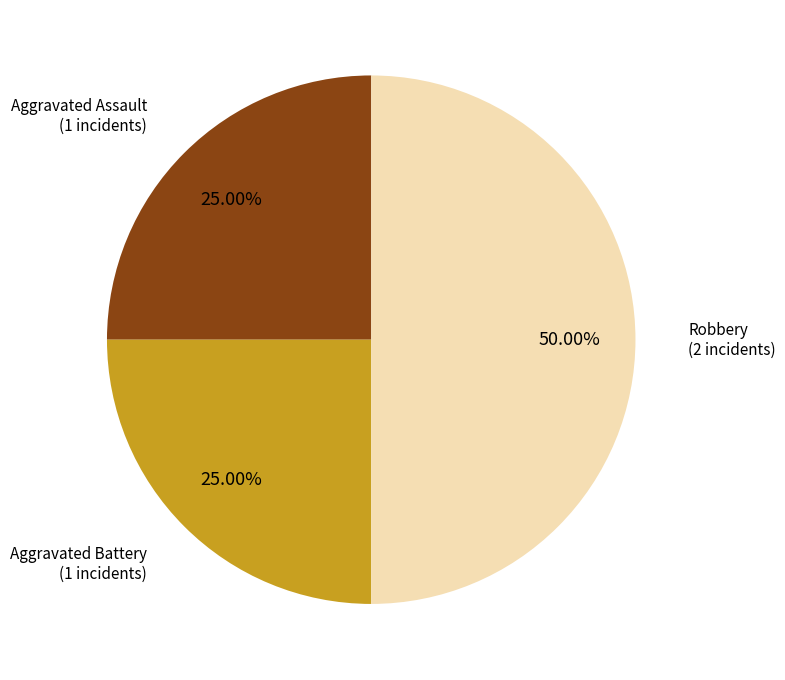

To the nearest percent, what is the difference between the largest and smallest slice percentages?

25%